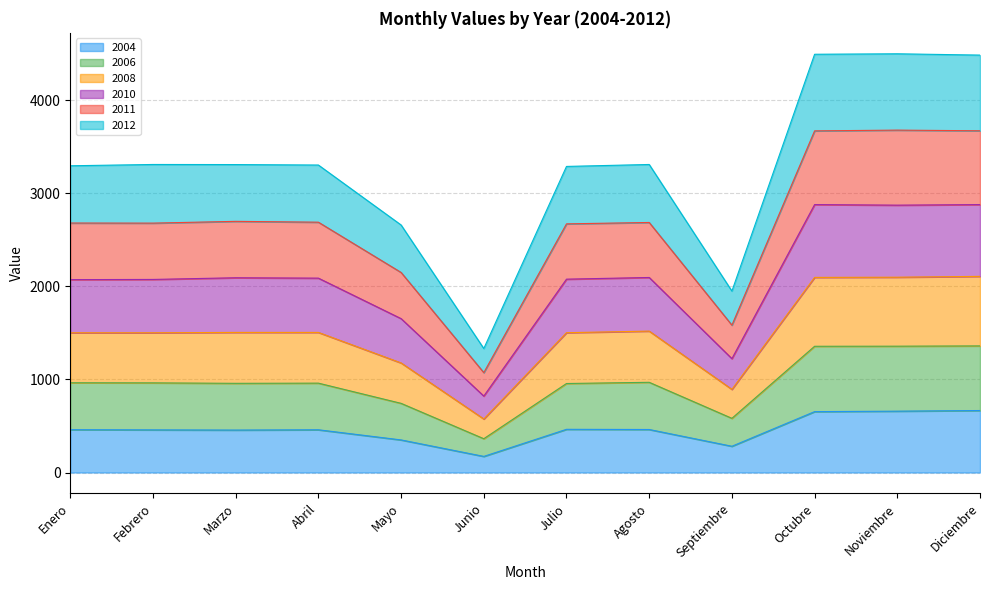

Where is the first local maximum for 2008?

Febrero